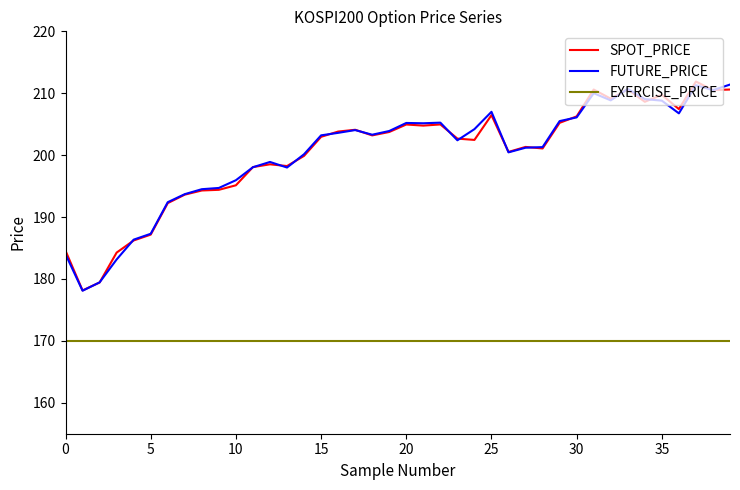

What is the lowest value of the SPOT_PRICE series?

178.2